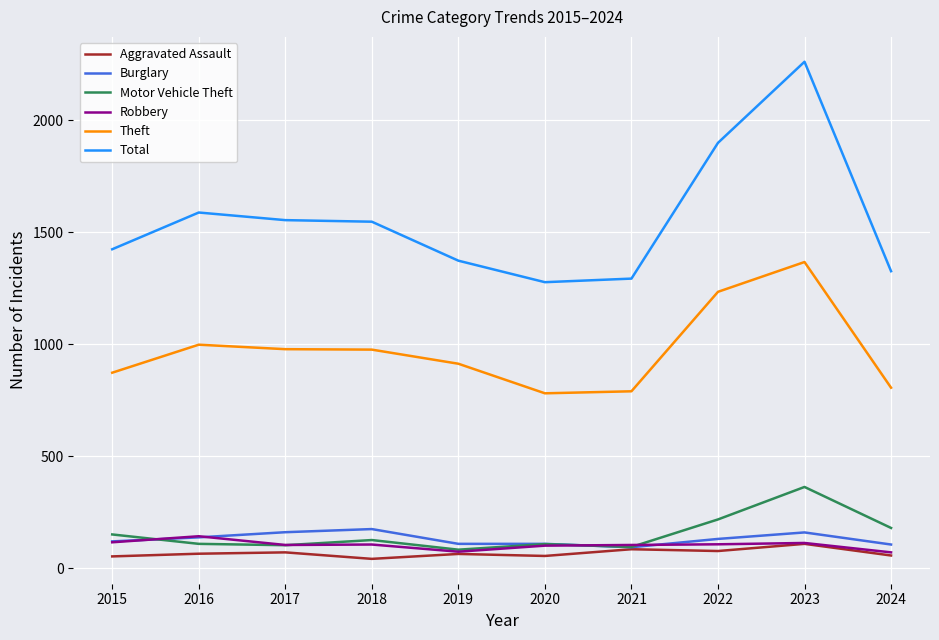

The value of Motor Vehicle Theft at 2022 is 360. True or false?

False